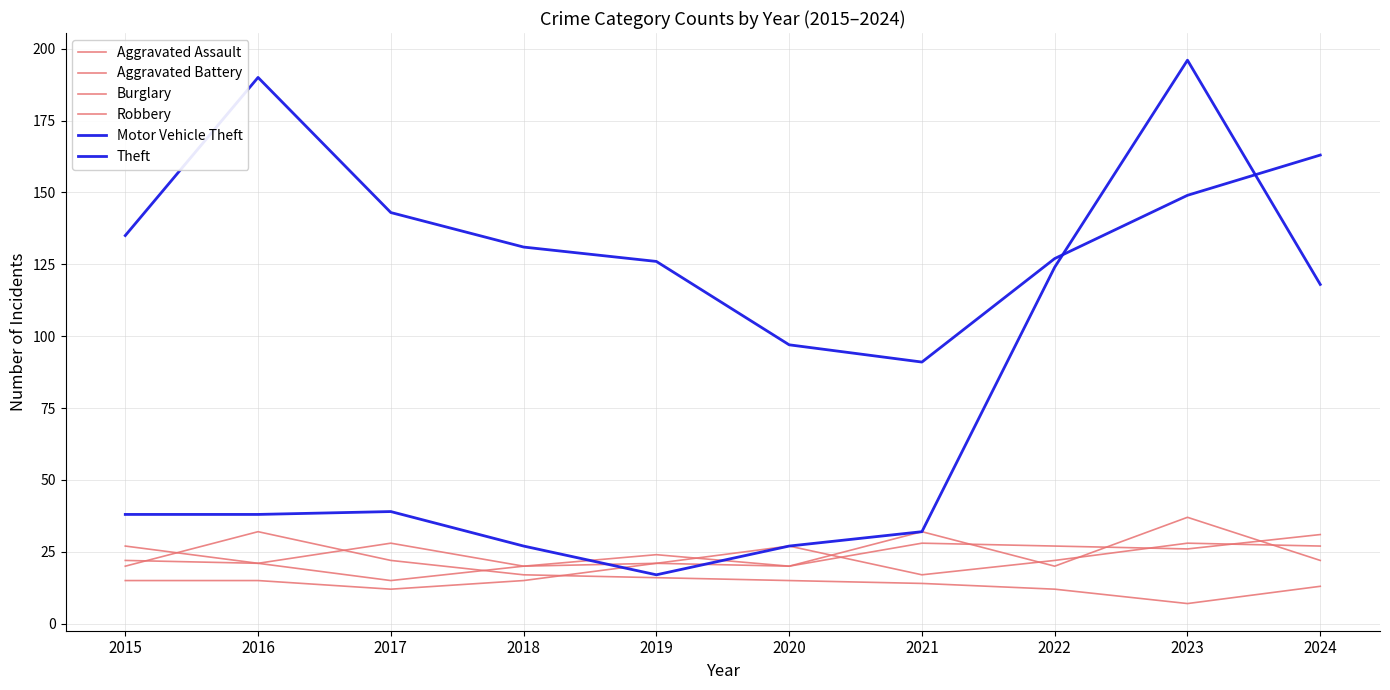

How many lines are shown in the chart?

6